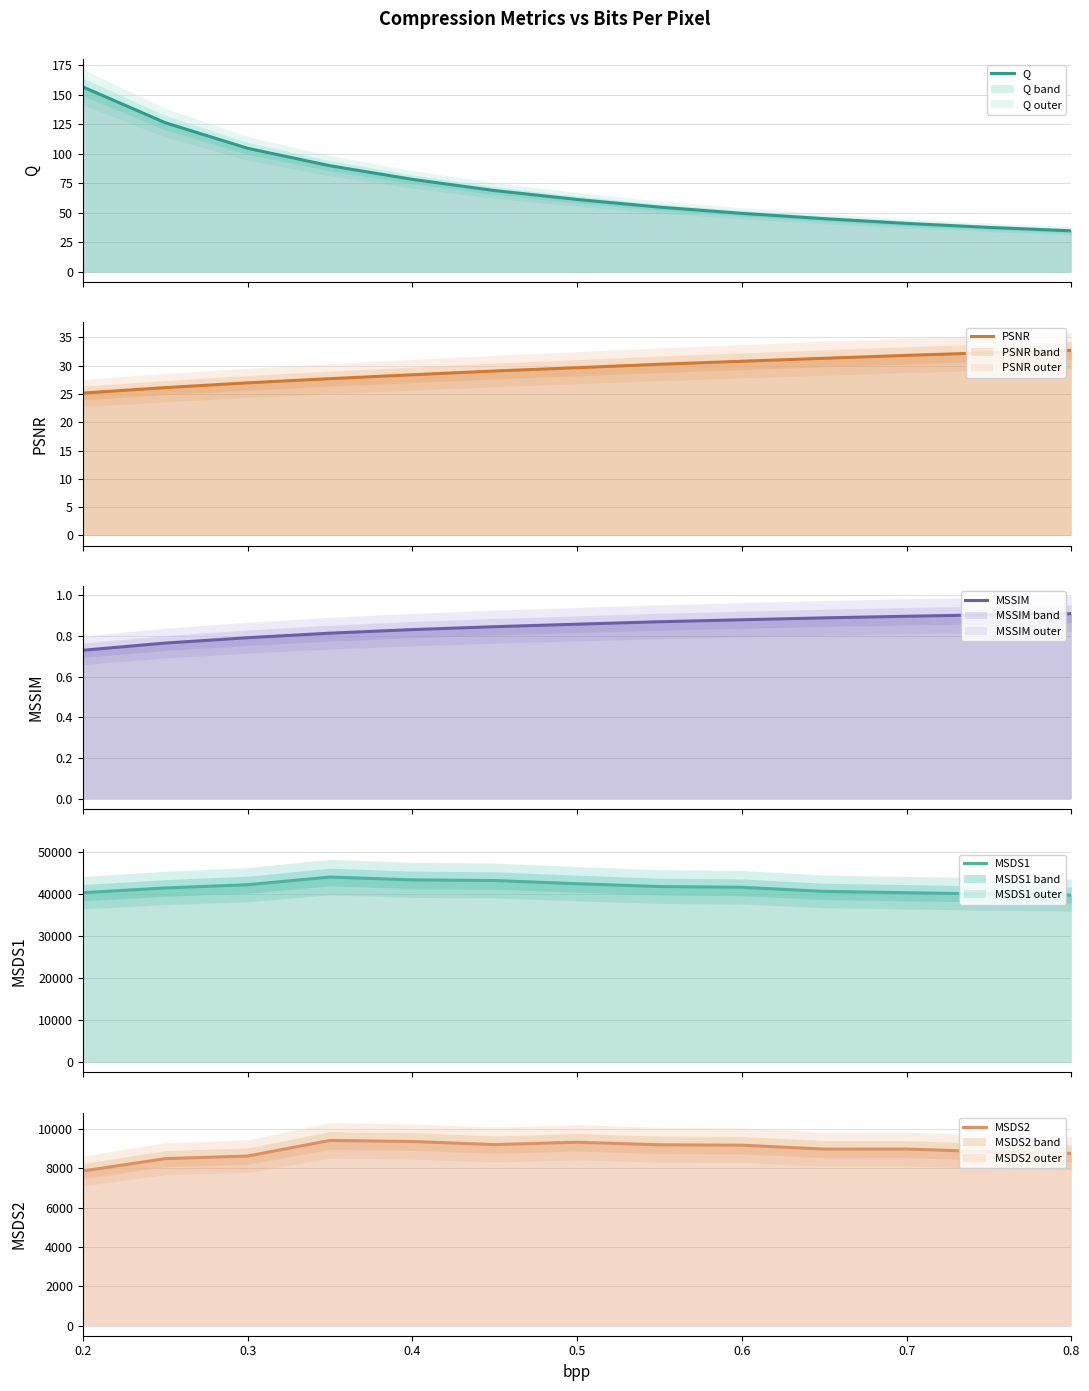

How many categories are shown in the chart?

13